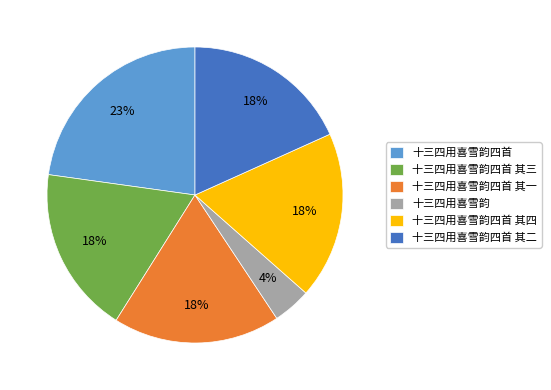

Is the sum of 十三四用喜雪韵四首 其三 and 十三四用喜雪韵四首 其四 greater than half?

No